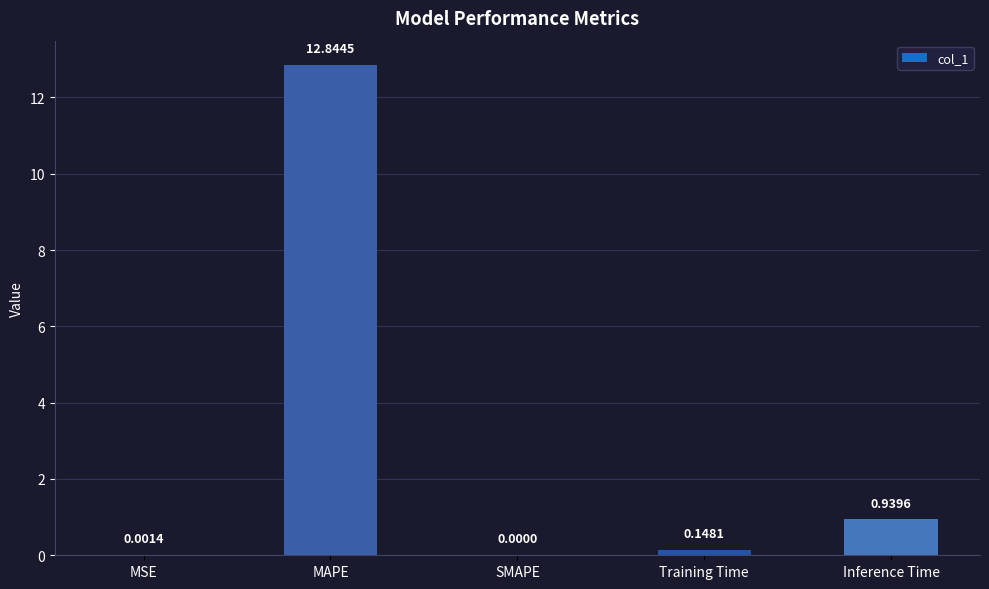

At which category does the chart reach its peak across all series?

MAPE